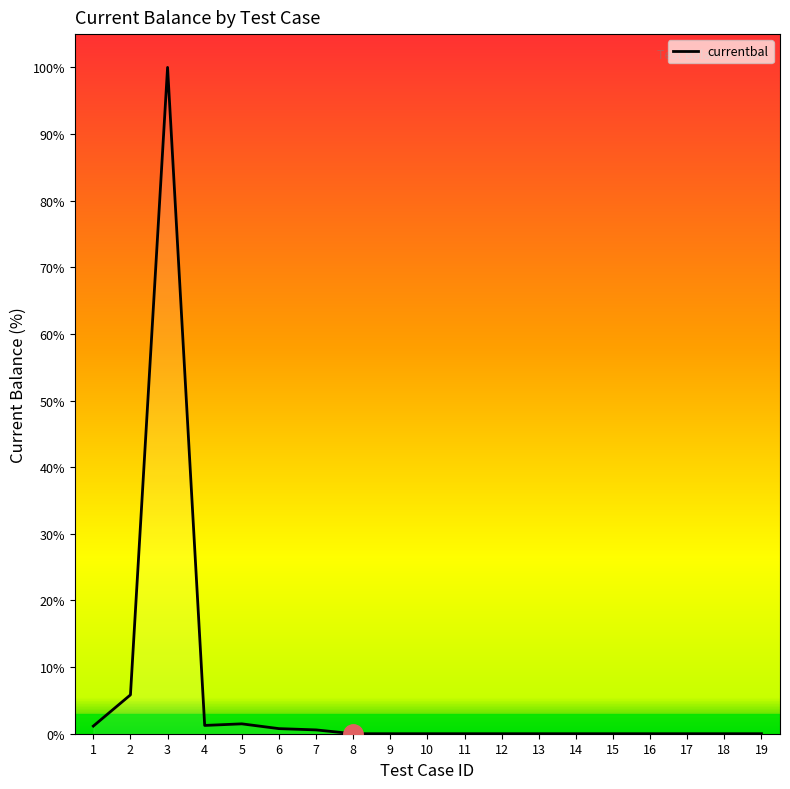

What is the difference between the maximum and minimum values?

100.0